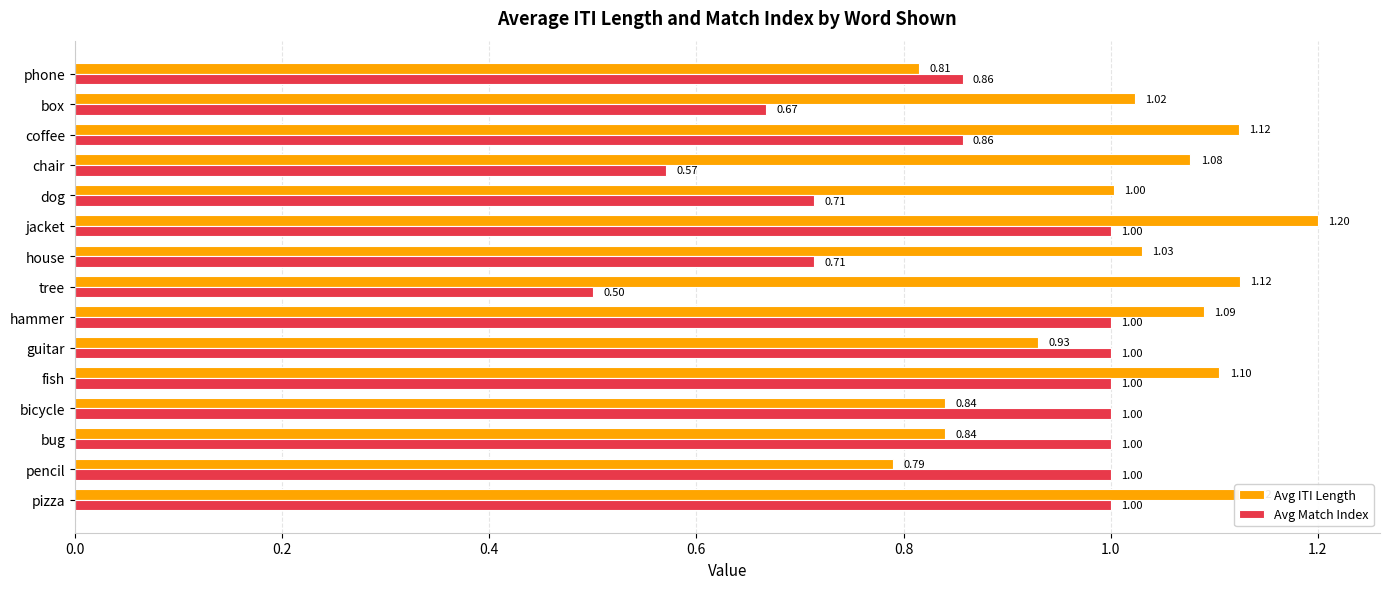

Rank the series by their average value, from lowest to highest.

Avg Match Index, Avg ITI Length